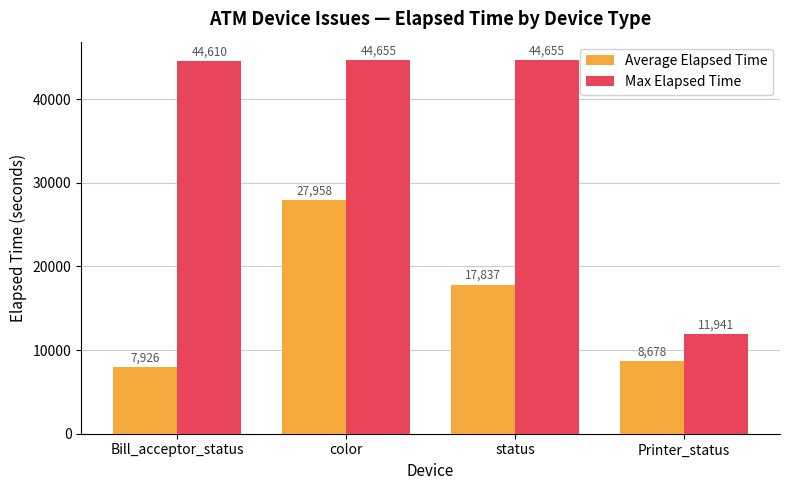

The value of Average Elapsed Time at Printer_status is 4911. True or false?

False